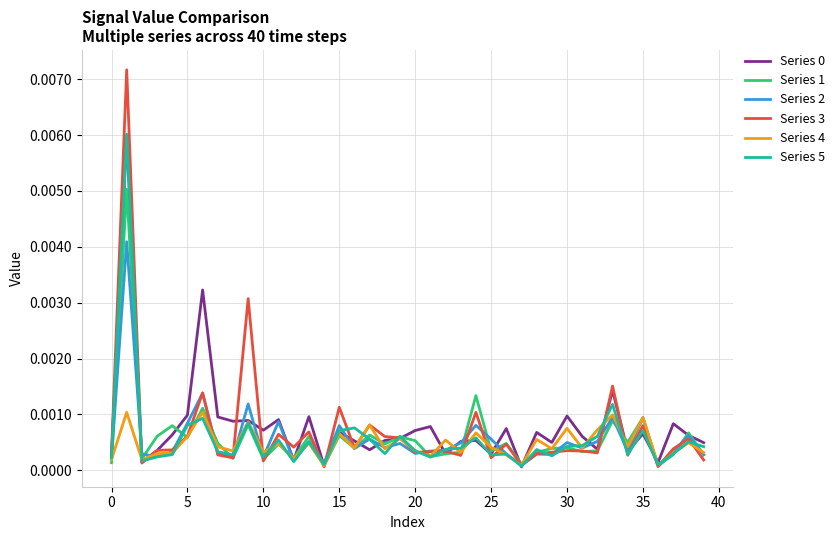

Which series has the widest spread of values?

Series 3